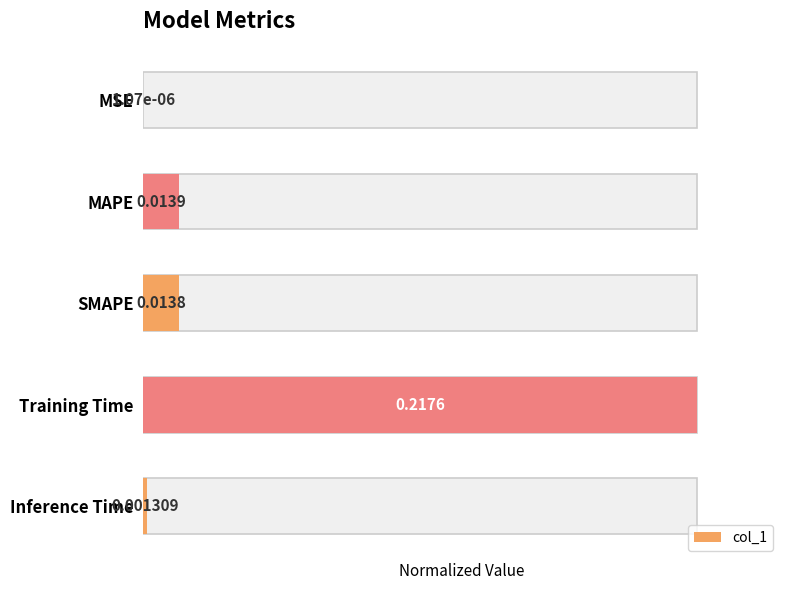

What is the difference between the maximum and minimum values?

1.0